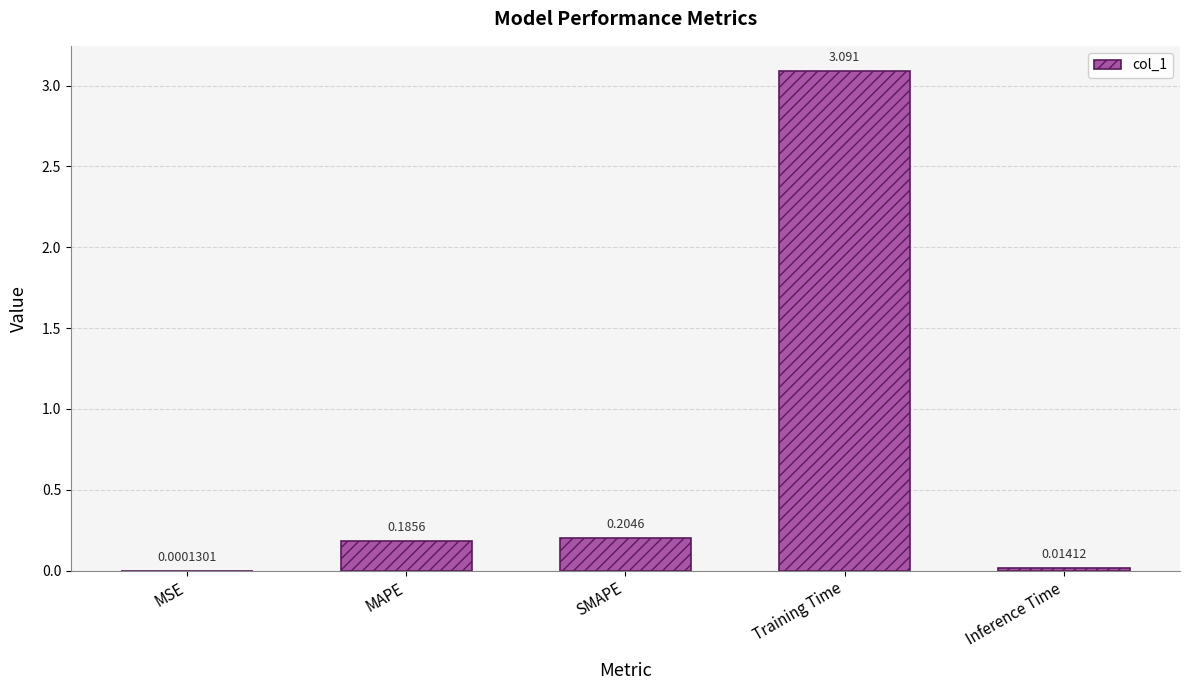

Between Training Time and Inference Time, which is larger?

Training Time